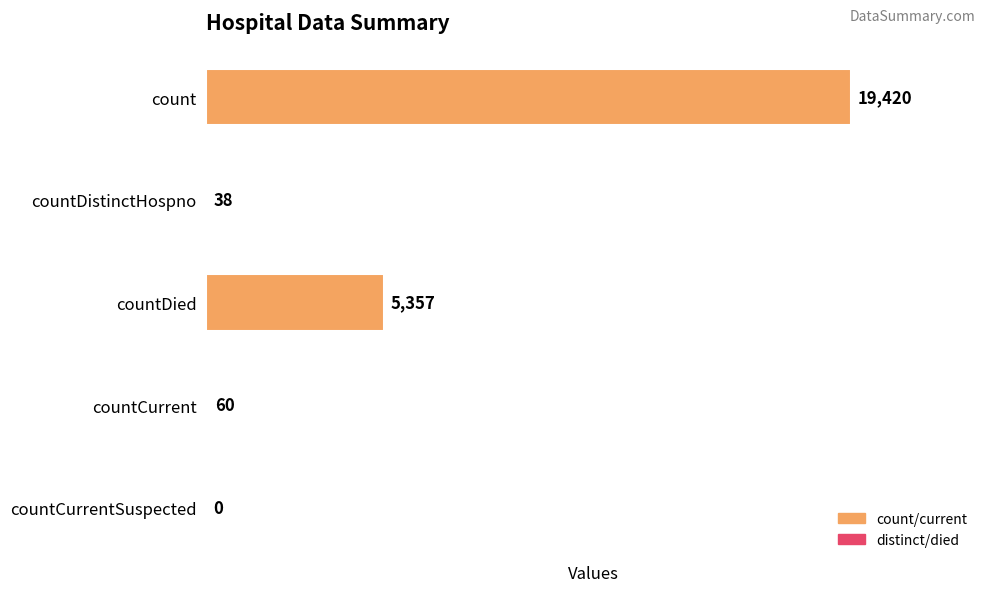

Are the bars horizontal?

Yes